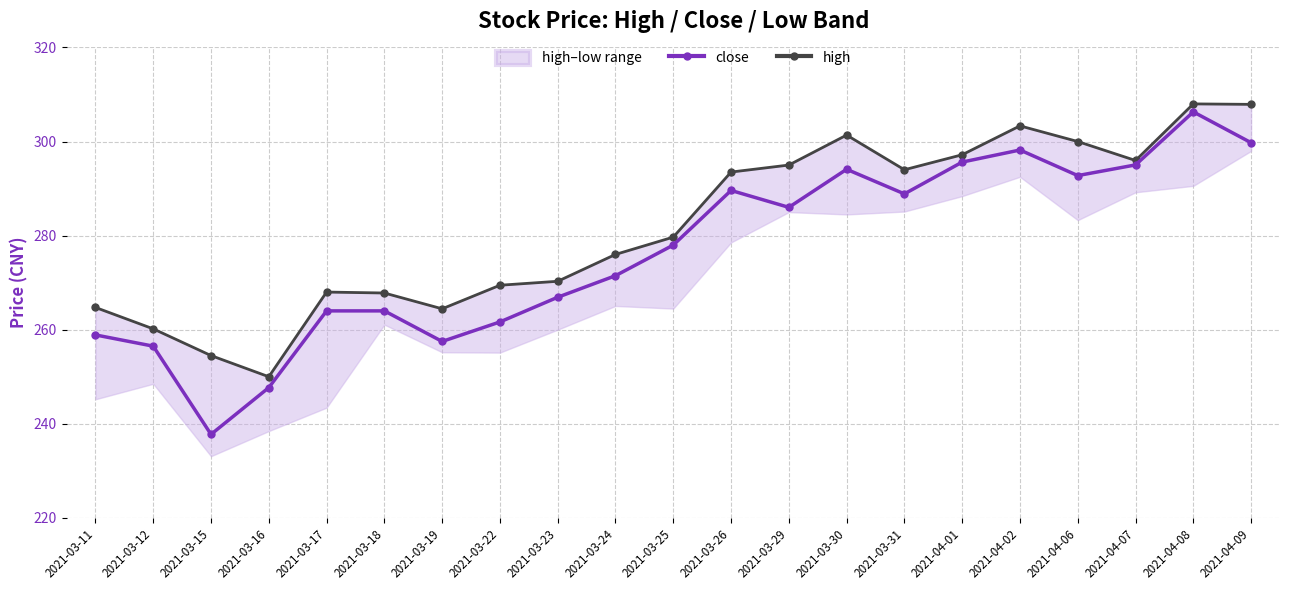

What is the difference between the second highest and second lowest values in the high series?

53.4